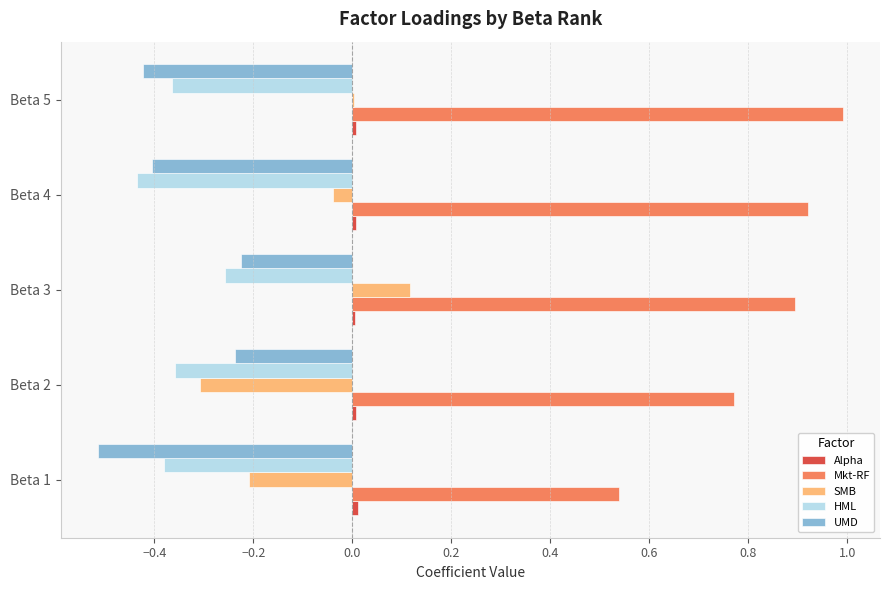

What is the maximum value shown in the chart?

1.0